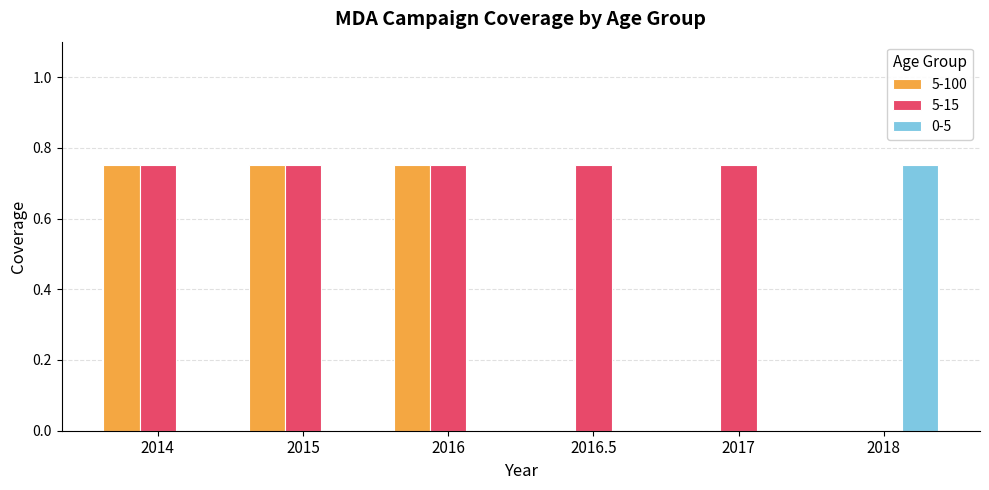

How many groups of bars are there?

6